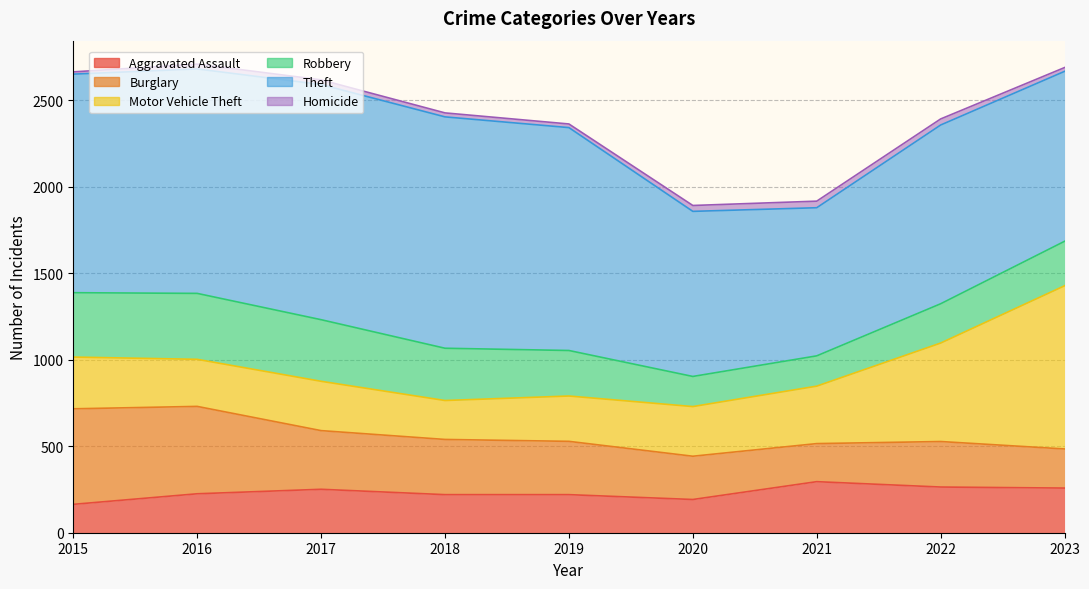

What is the total value across all series at 2021?

1916